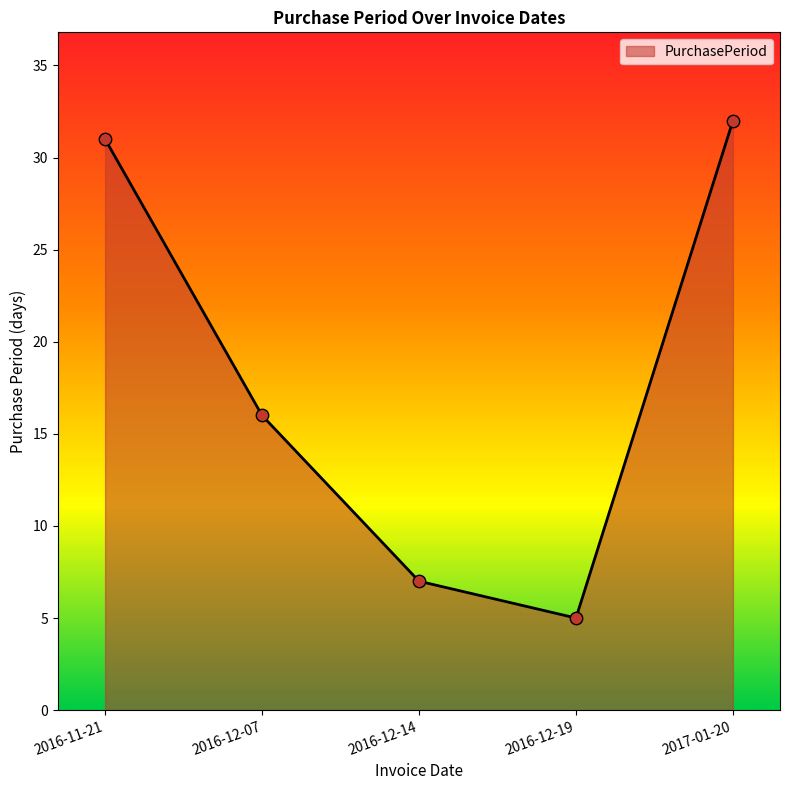

Which has a higher value, 2017-01-20 or 2016-12-19?

2017-01-20